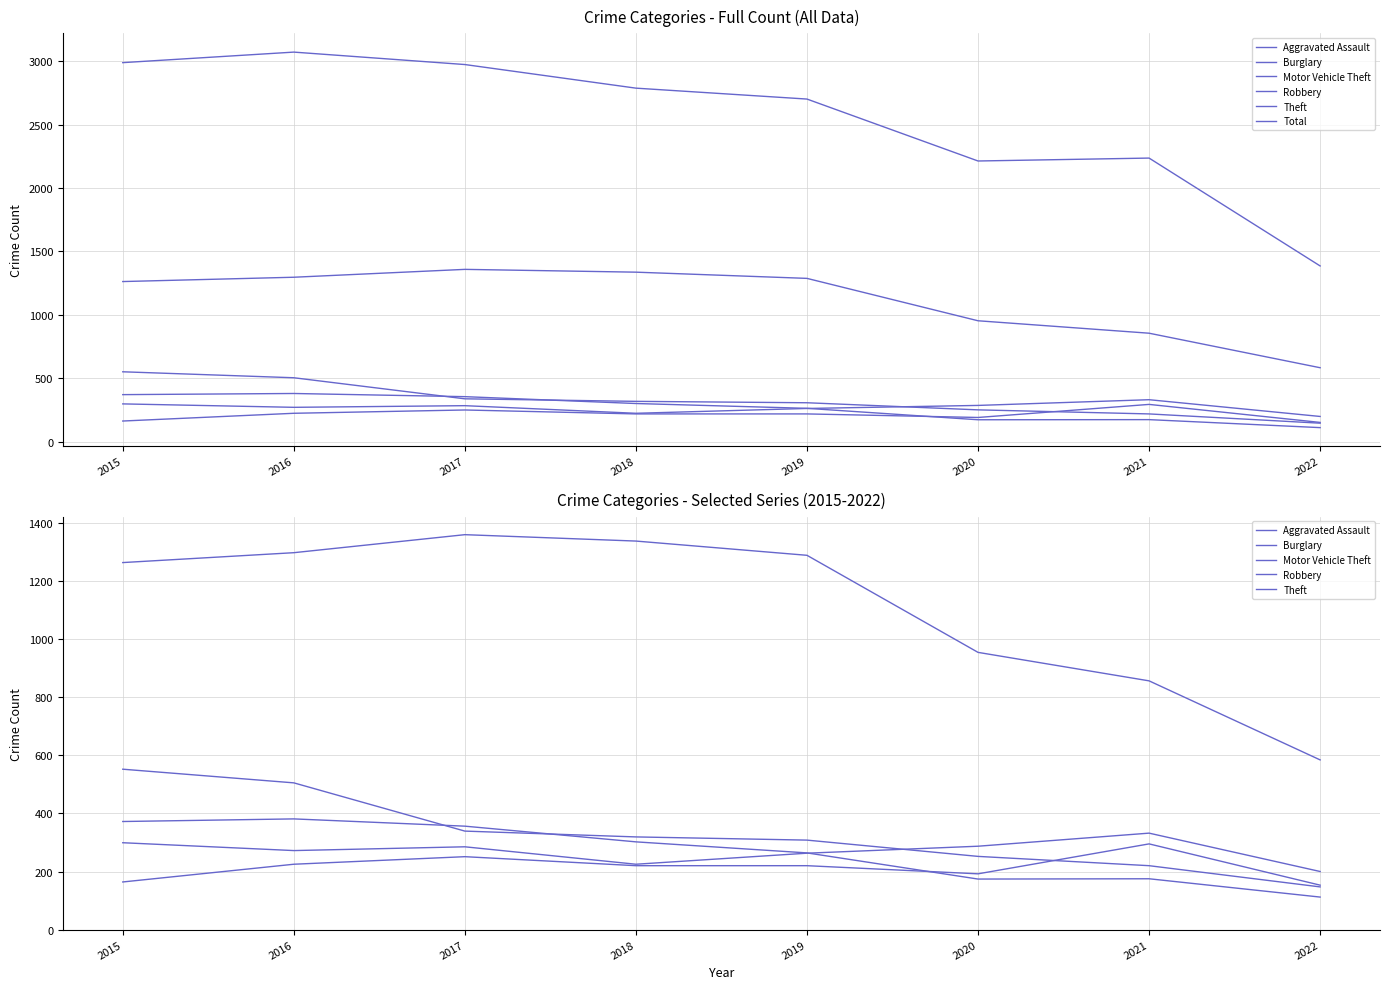

Reading left to right, transcribe all the data shown in this chart.

Aggravated Assault: 164	225	251	220	220	192	295	153
Burglary: 552	505	339	319	308	252	220	147
Motor Vehicle Theft: 299	272	285	225	263	287	332	200
Robbery: 372	381	356	302	264	174	175	112
Theft: 1263	1297	1359	1337	1288	954	856	584
Total: 2988	3071	2973	2787	2701	2213	2236	1386